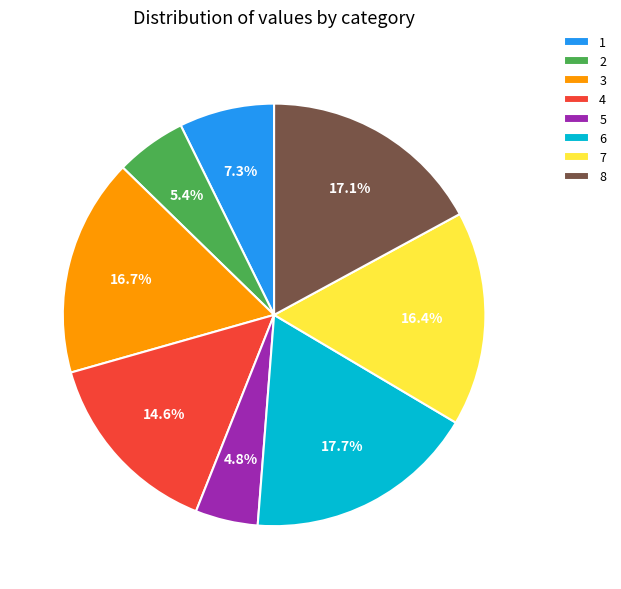

Does 5 represent more than half of the total?

No